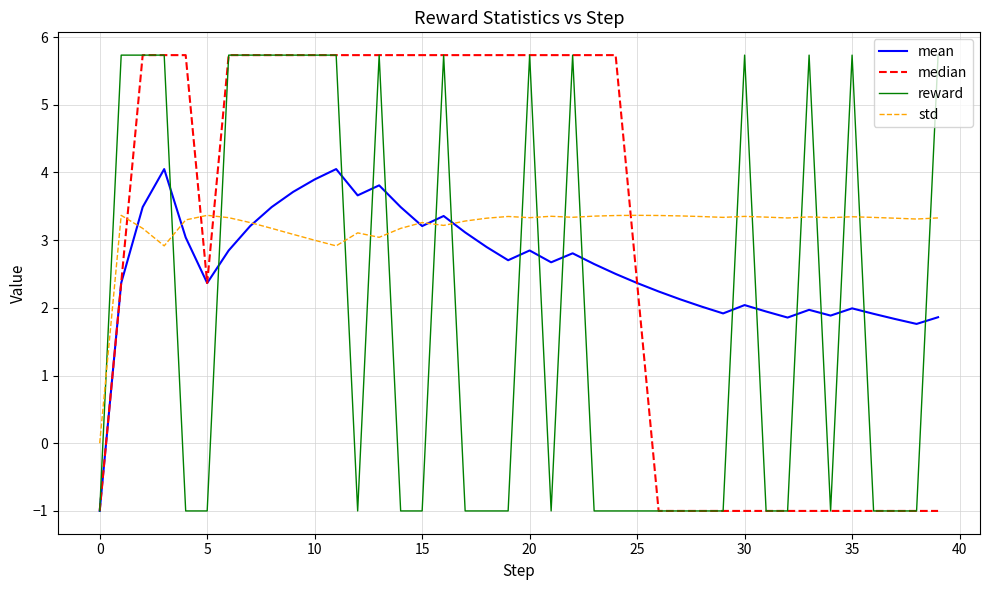

What is the maximum value shown in the chart?

5.7